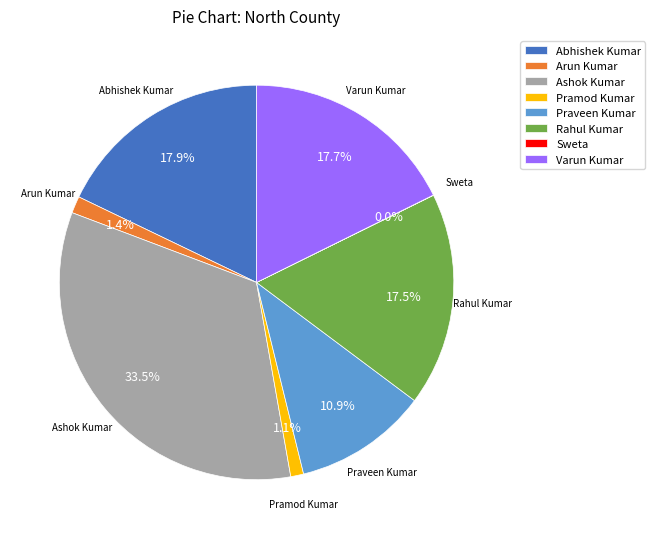

Is Abhishek Kumar the majority of the pie?

No